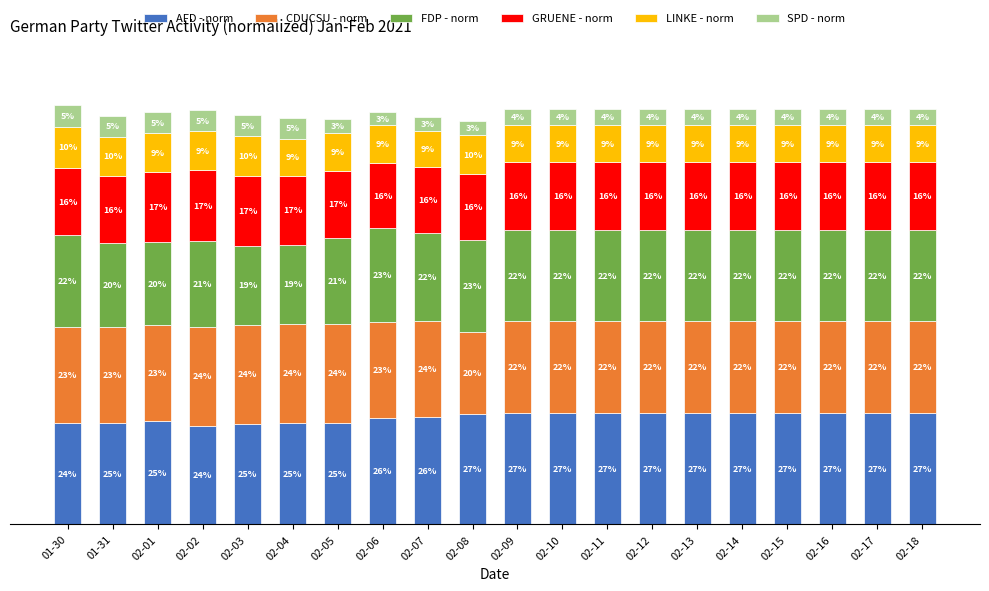

What are all the series names shown in the legend?

AFD - norm, CDUCSU - norm, FDP - norm, GRUENE - norm, LINKE - norm, SPD - norm